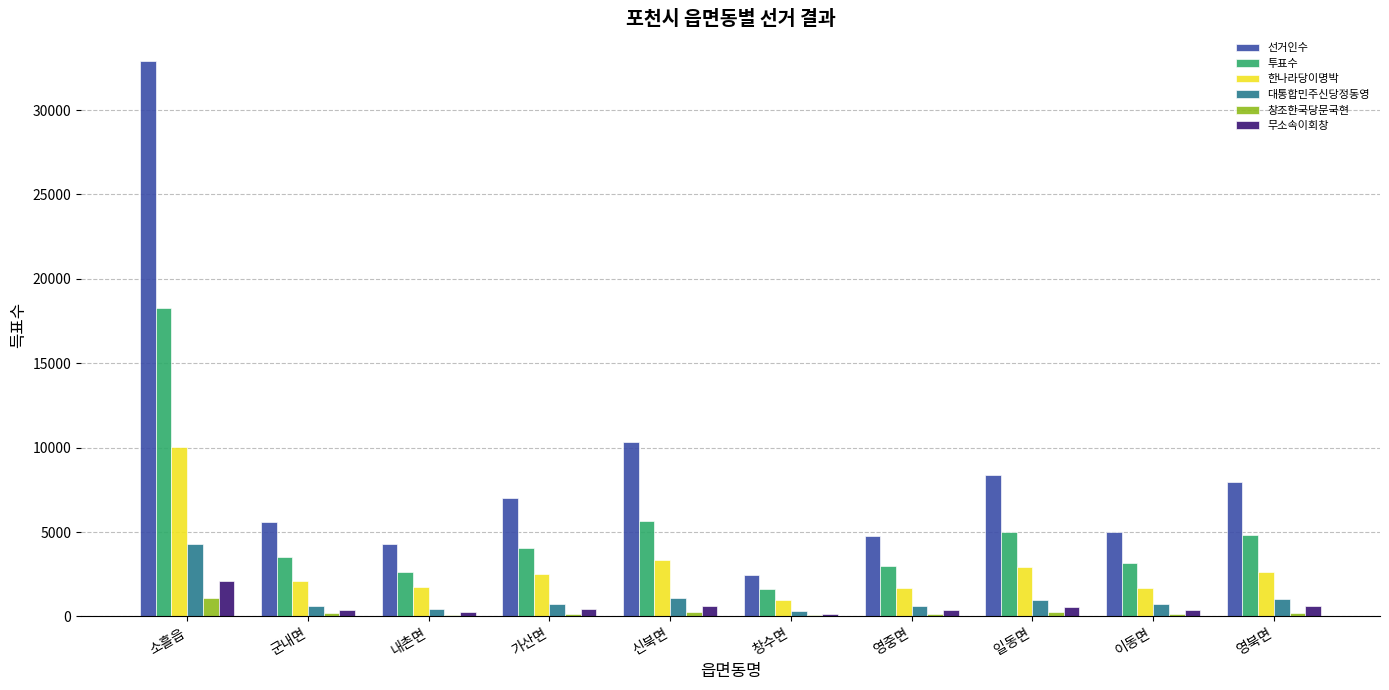

Which category has the highest value across all series?

소흘읍